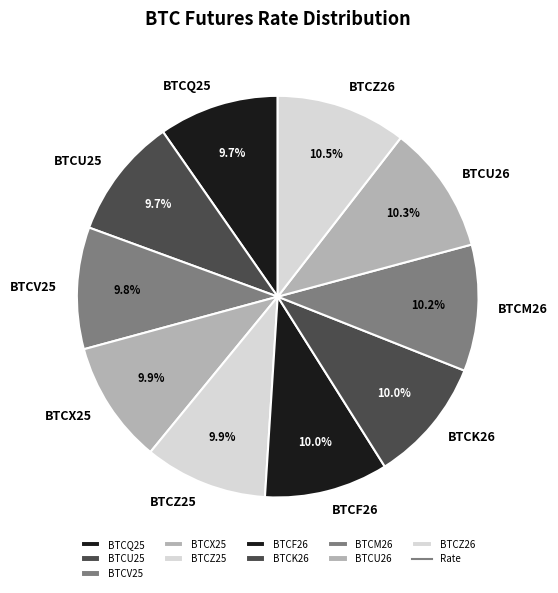

The BTCU25 slice represents 10% of the pie. True or false?

True